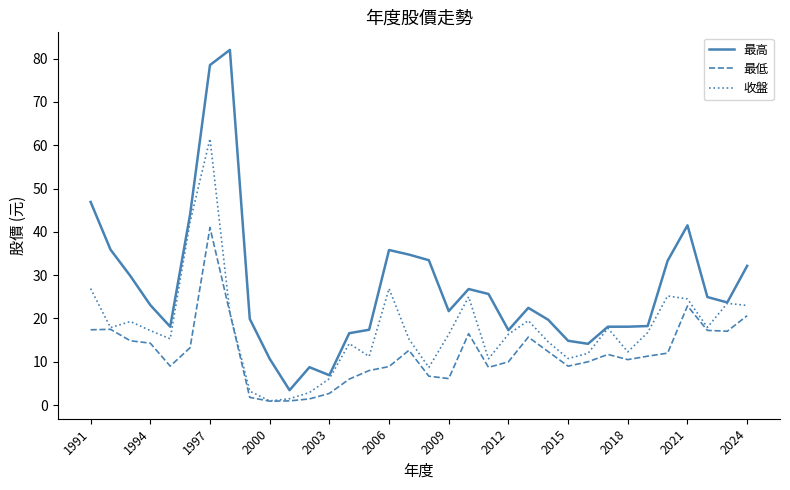

Which series has the largest range (max minus min)?

最高